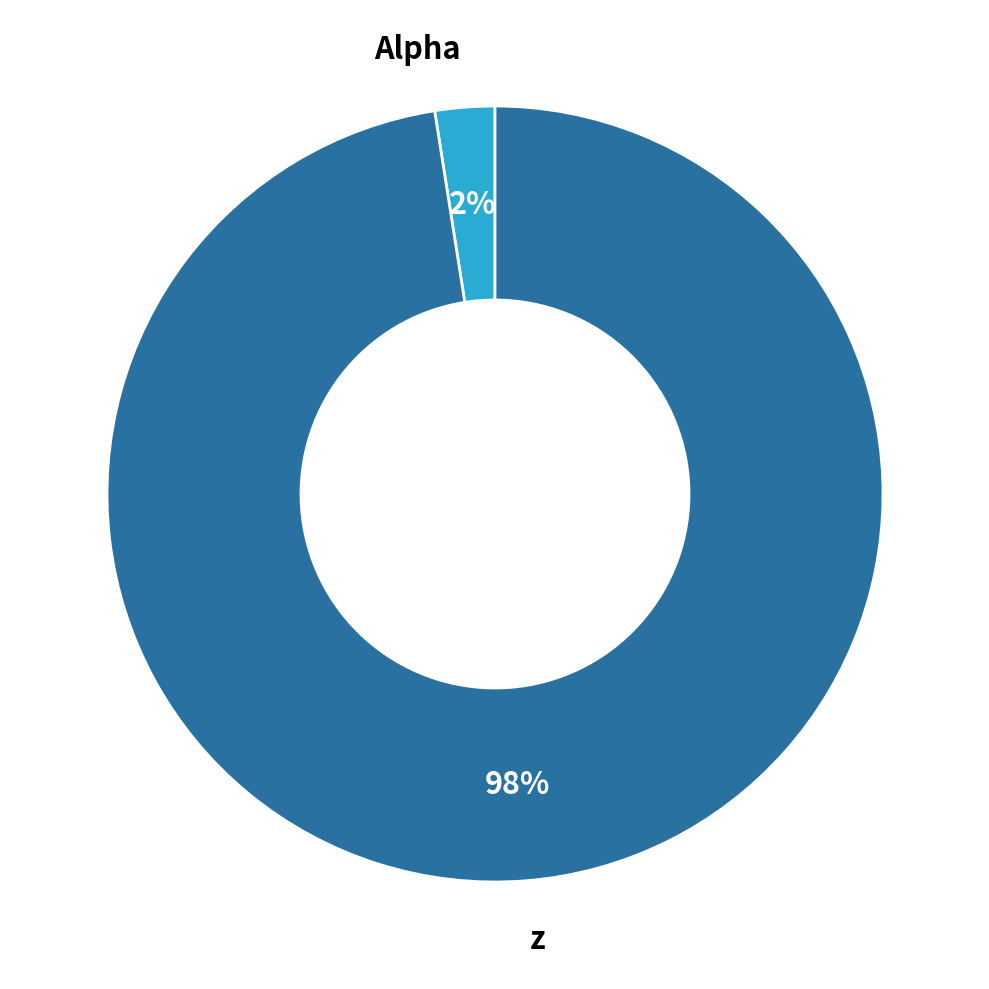

The z slice represents 98% of the pie. True or false?

True